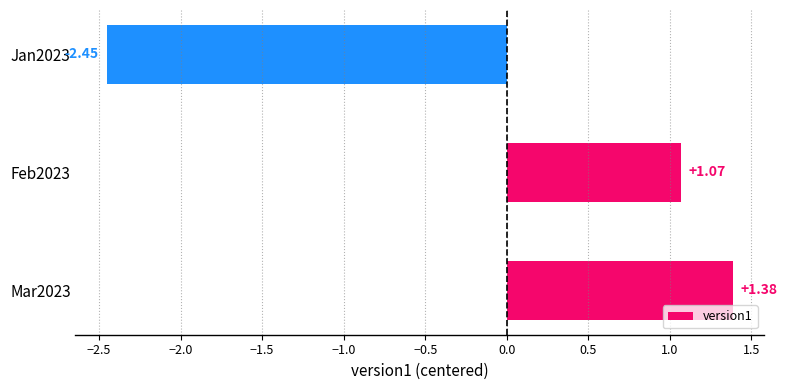

How many values exceed 1?

2